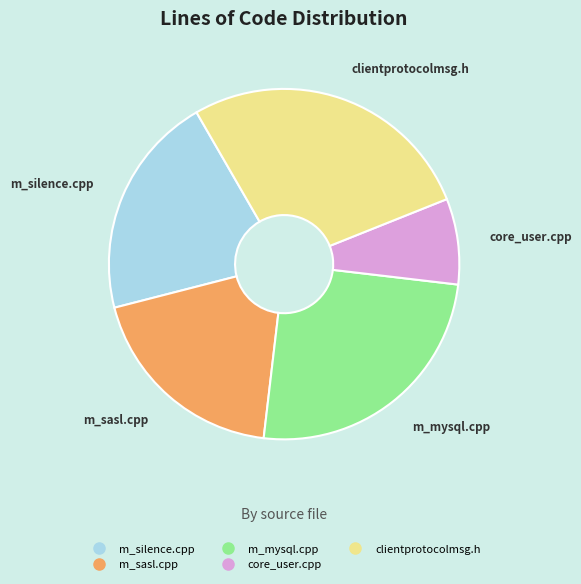

True or false: m_sasl.cpp accounts for 19% of the total.

True